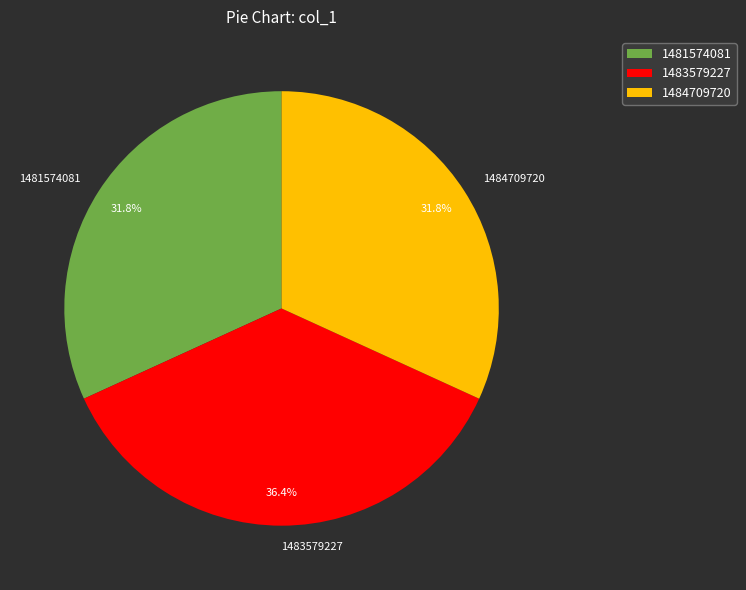

Does 1483579227 represent more than half of the total?

No